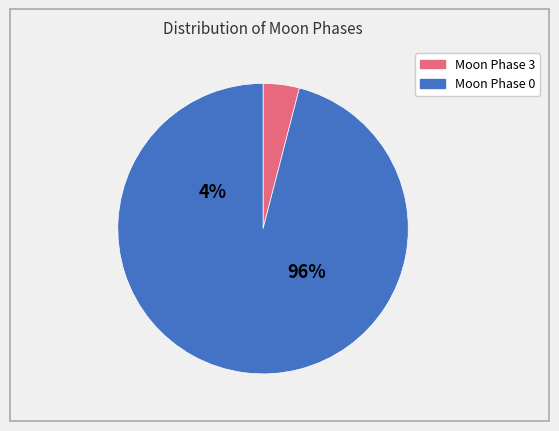

True or false: New Moon accounts for 99% of the total.

False